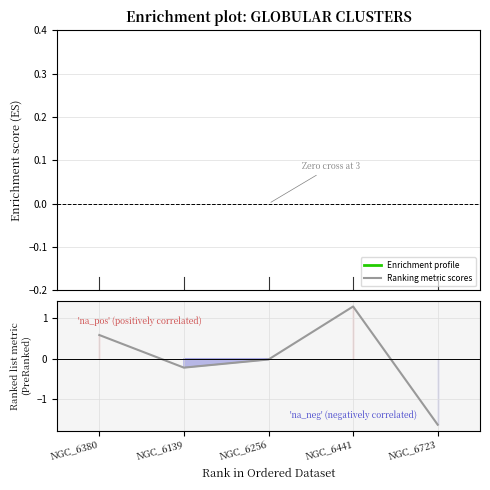

What is the total value across all series at NGC_6441?

0.9